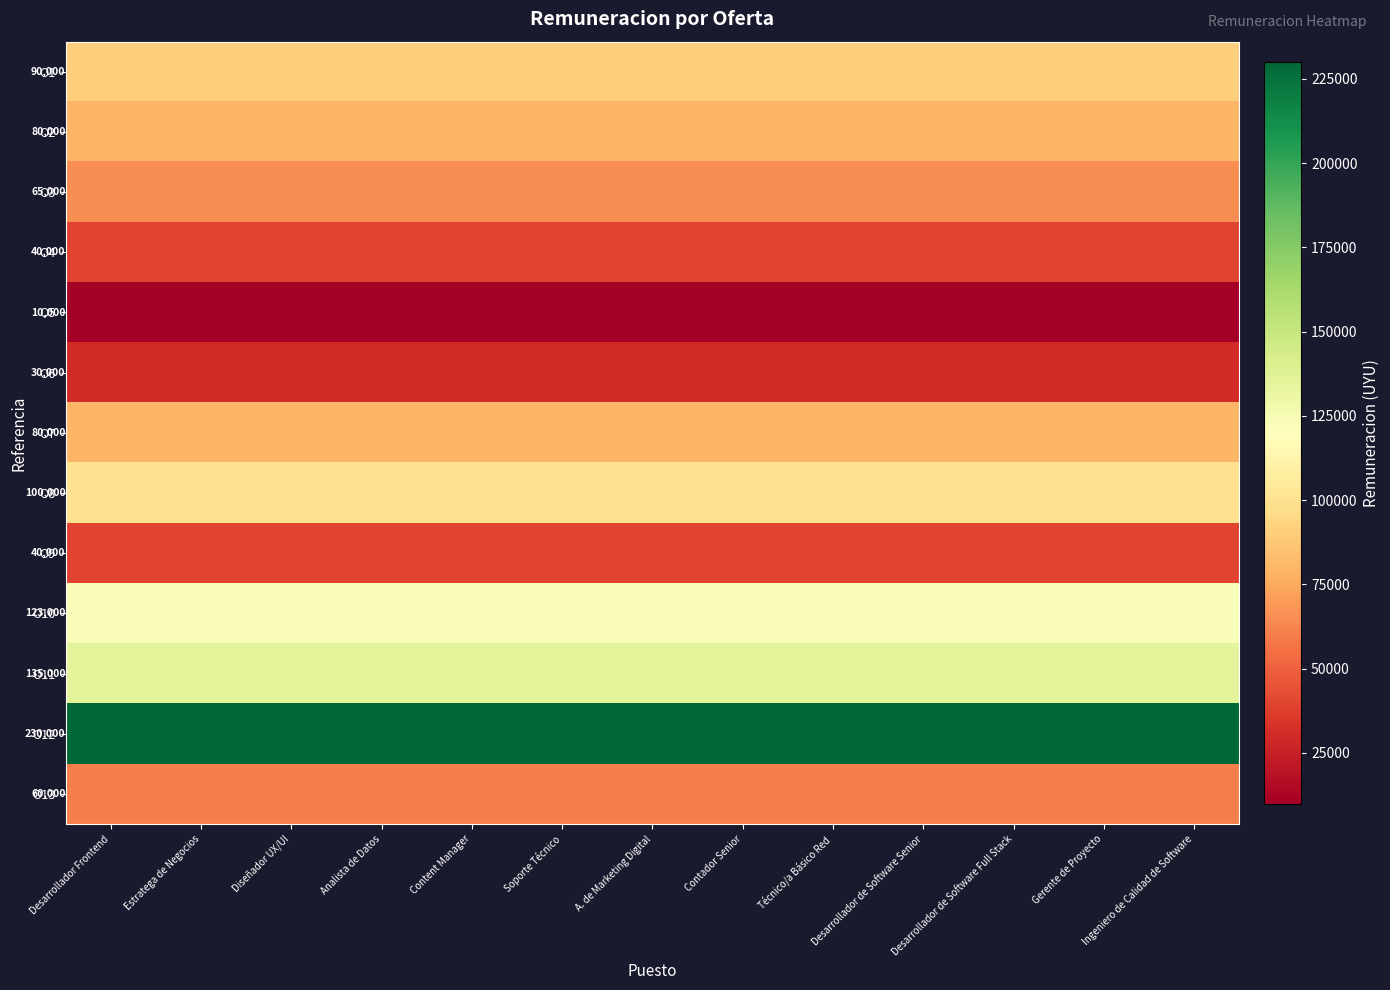

What is the greatest value displayed?

230000